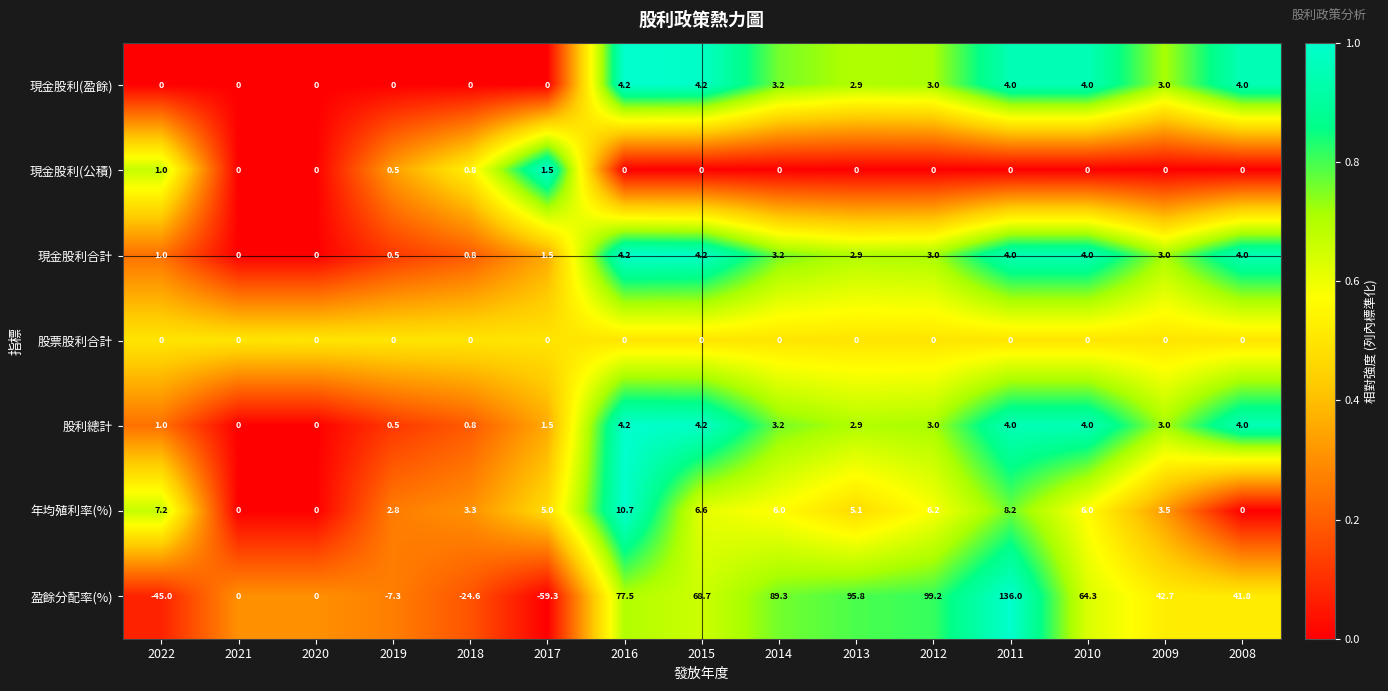

What is the spread (max minus min) of values at 2008?

41.8